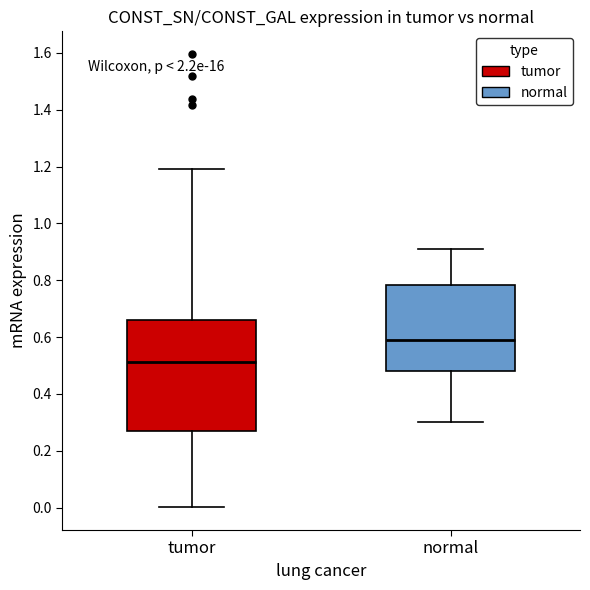

Which box has the lowest median line?

tumor